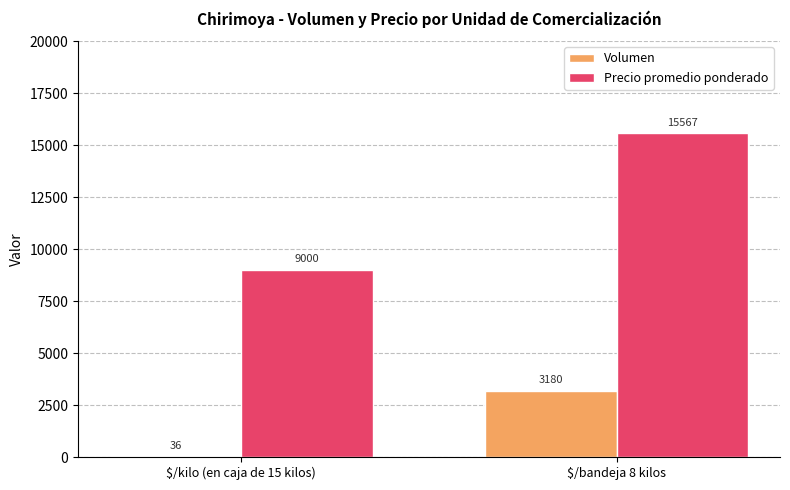

At which category does the chart reach its peak across all series?

$/bandeja 8 kilos